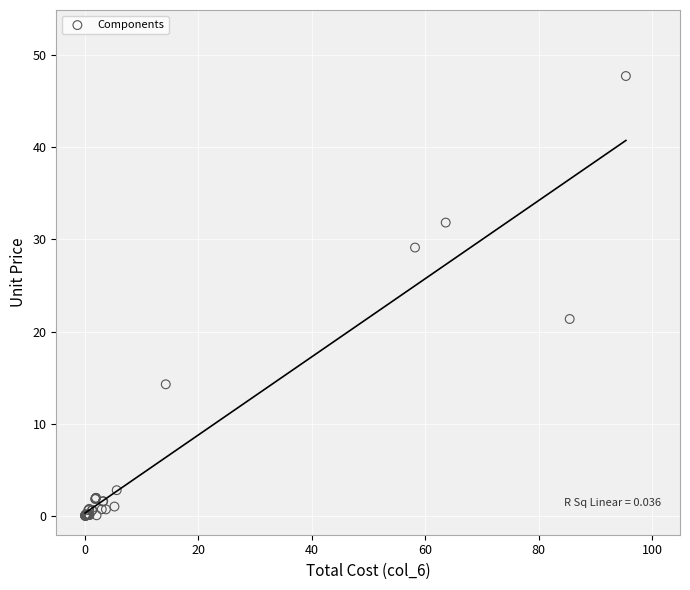

What Y value in the scatter plot is closest to 23?

21.4